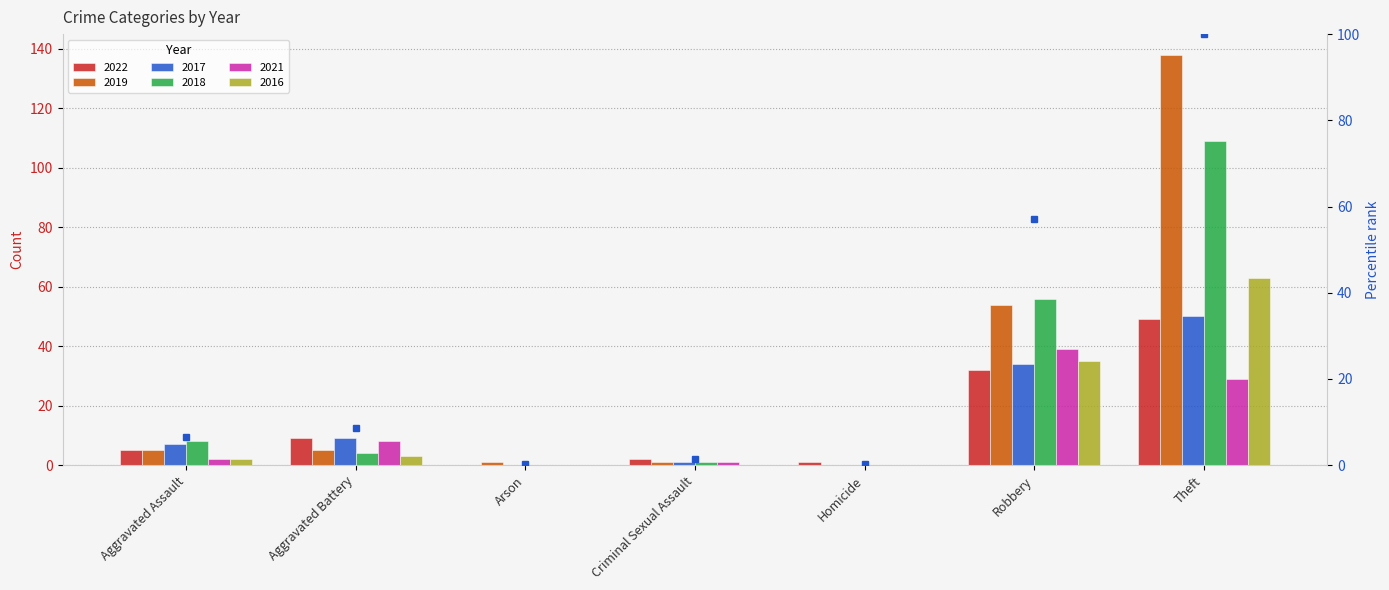

True or false: 2018 has a value of 8 at Aggravated Assault.

True